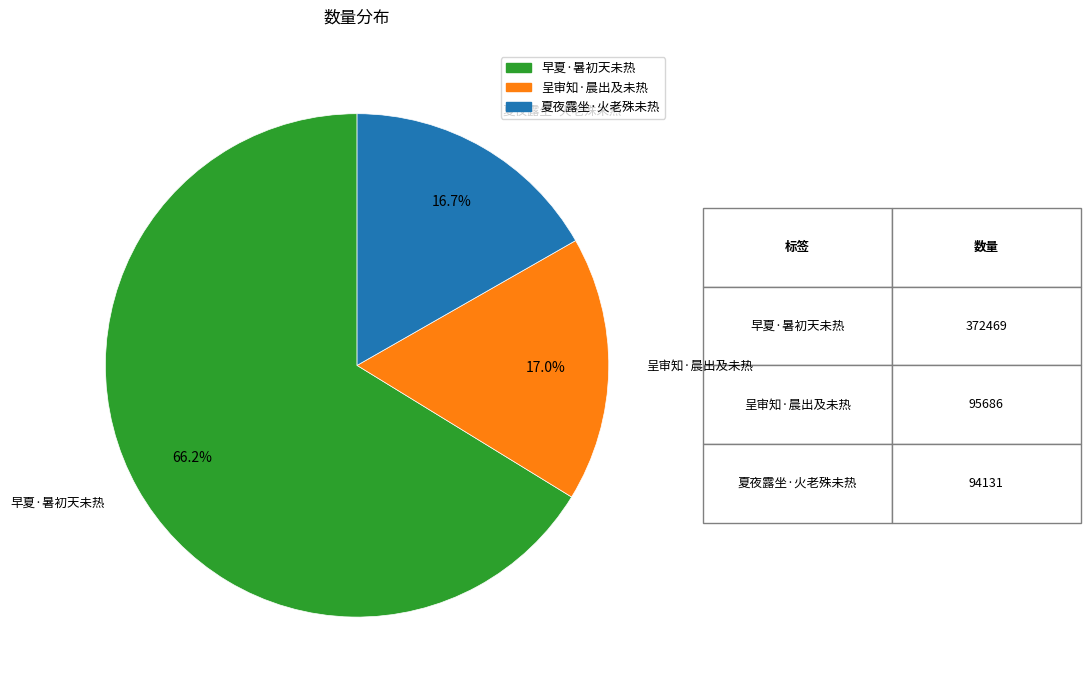

To the nearest percent, what portion does 呈审知·晨出及未热 represent?

17%